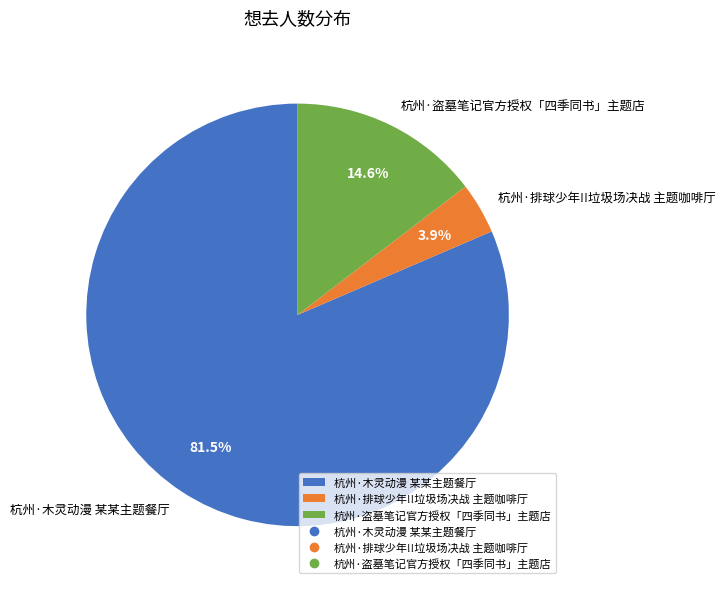

Combined, what portion of the pie is 杭州·排球少年!!垃圾场决战 主题咖啡厅 and 杭州·盗墓笔记官方授权「四季同书」主题店?

18.5%